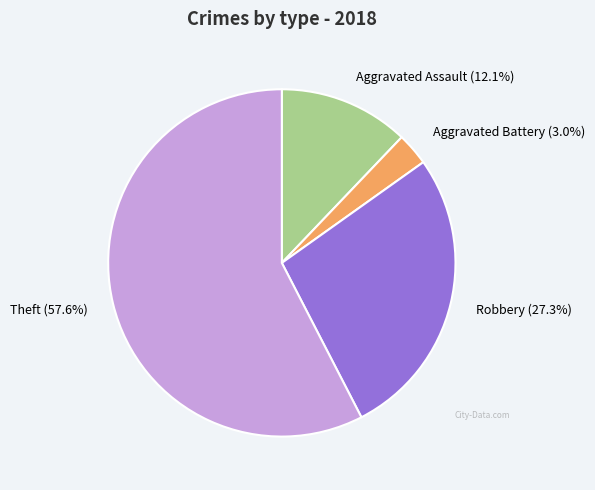

Rank the categories by value from highest to lowest.

Theft (57.6%), Robbery (27.3%), Aggravated Assault (12.1%), Aggravated Battery (3.0%)